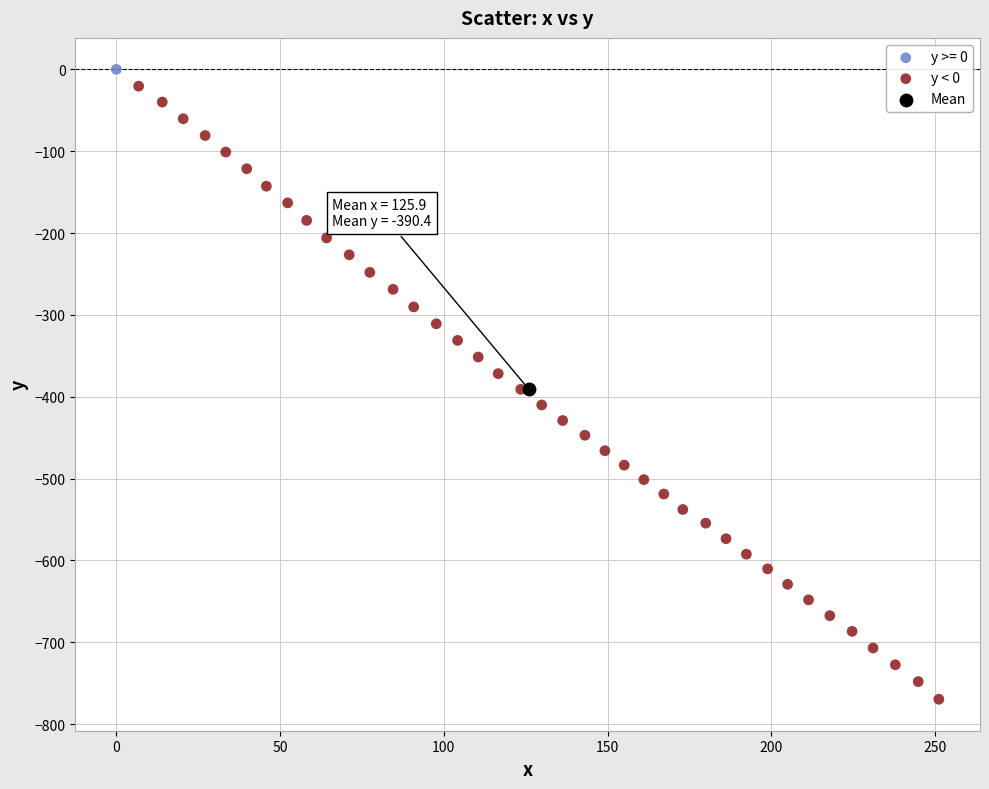

What are all the series names shown in the legend?

y >= 0, y < 0, Mean